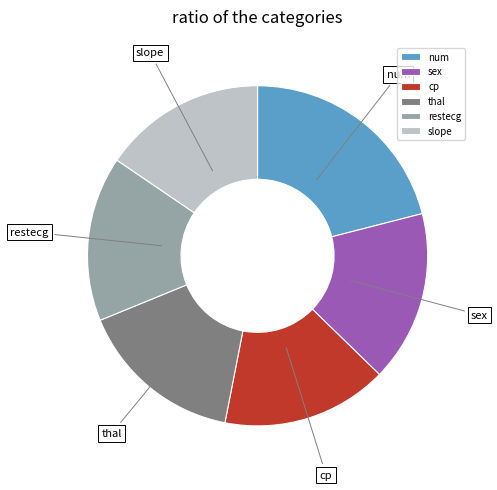

Between slope and num, which is larger?

num